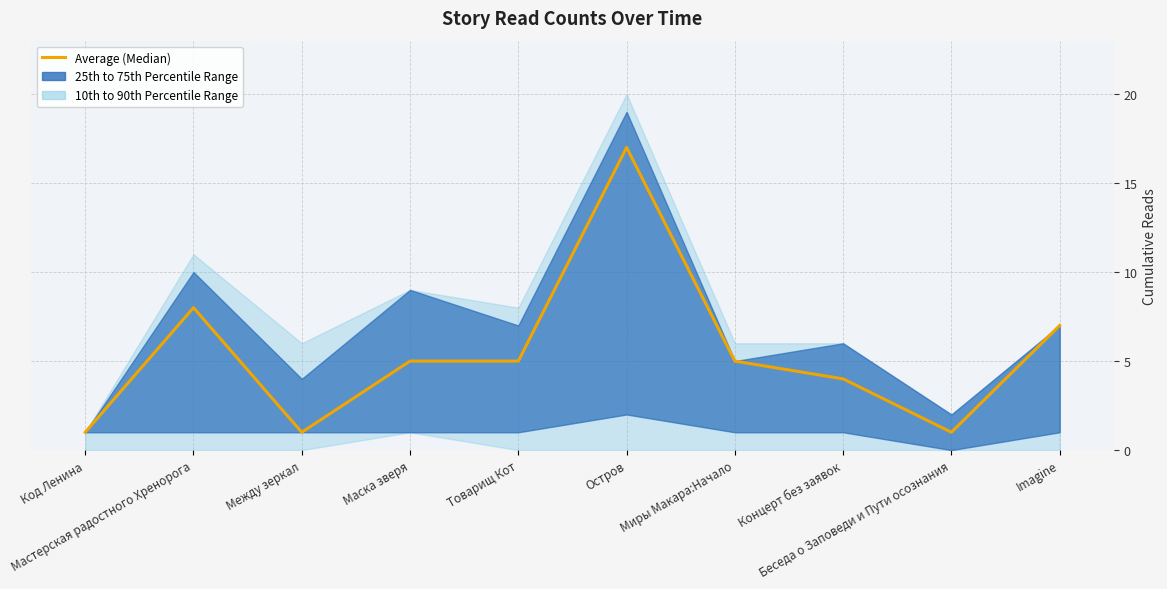

The value at Товарищ Кот is 7. True or false?

False